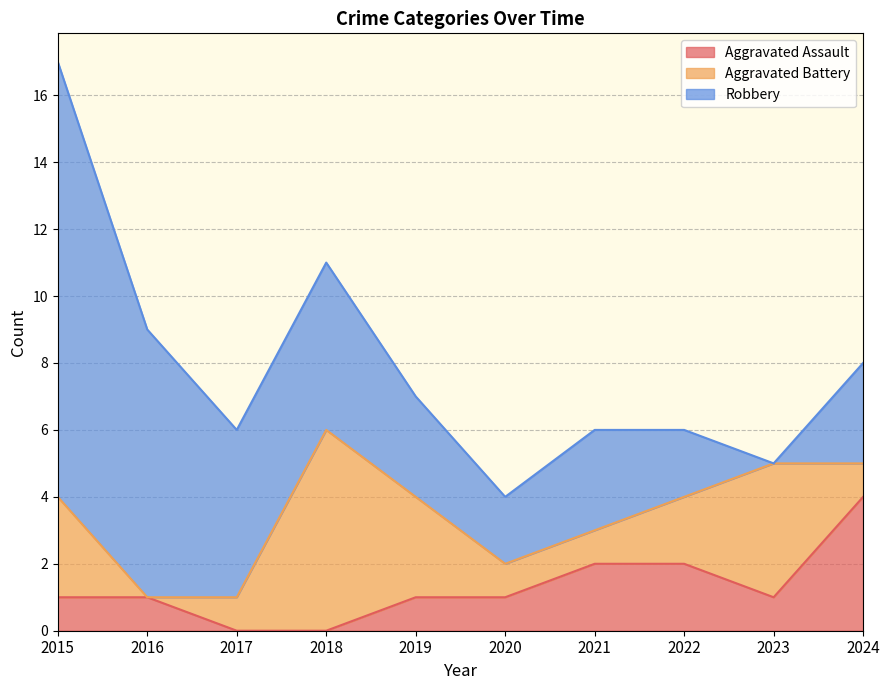

How many values in the Aggravated Assault series exceed 1?

3